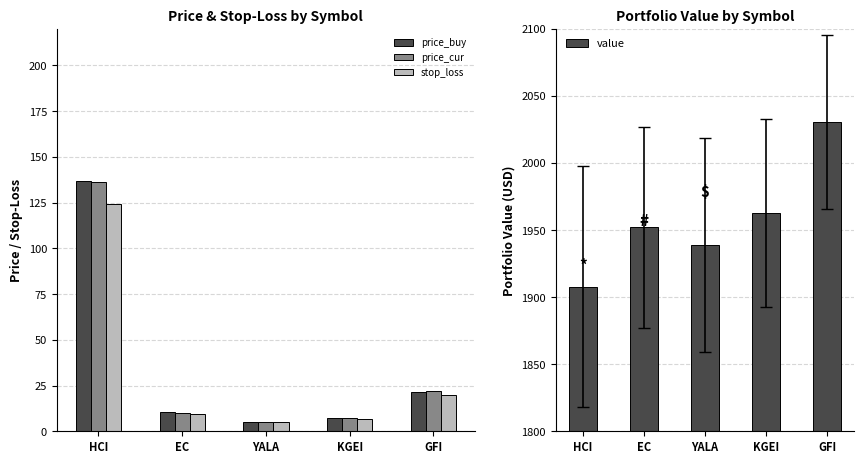

What is the difference between the stop_loss values at GFI and EC?

10.5